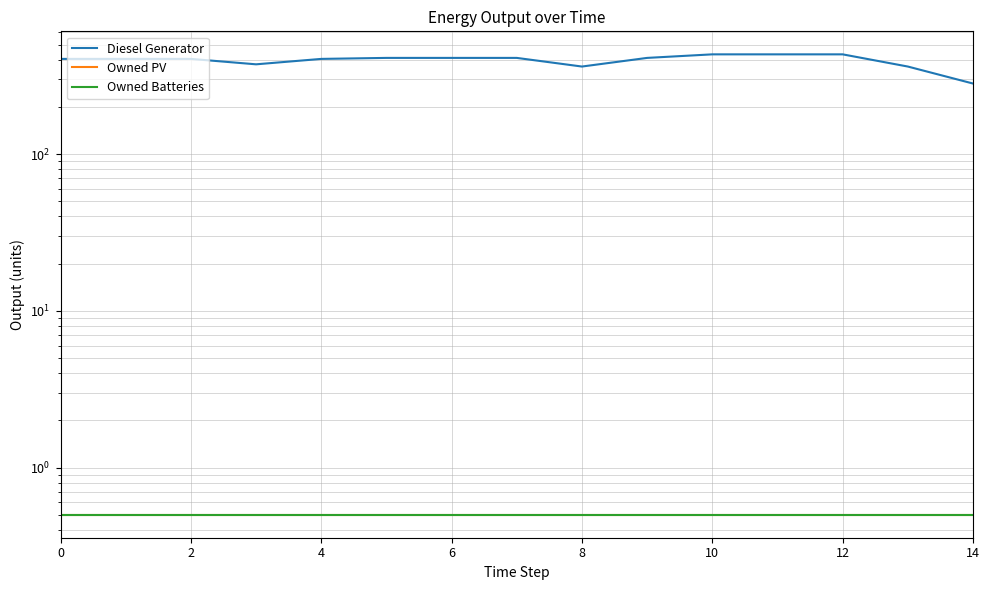

True or false: Diesel Generator and Owned PV cross at least once.

False